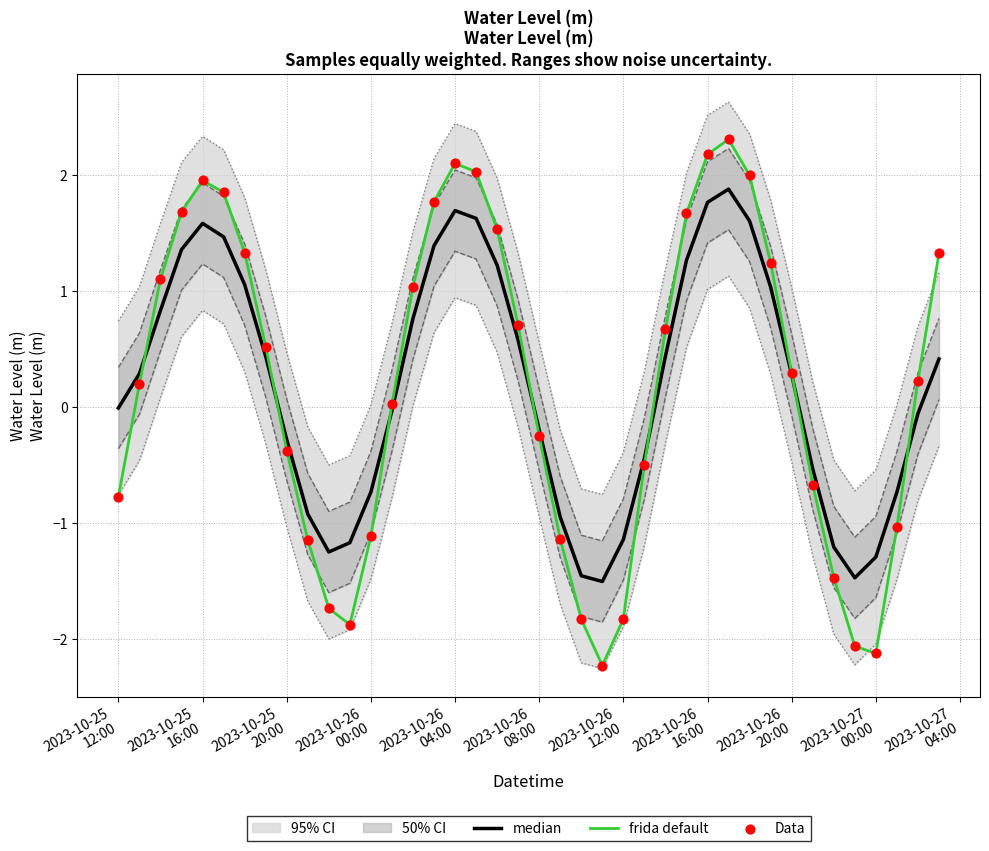

What are all the series names shown in the legend?

median, frida default, Data